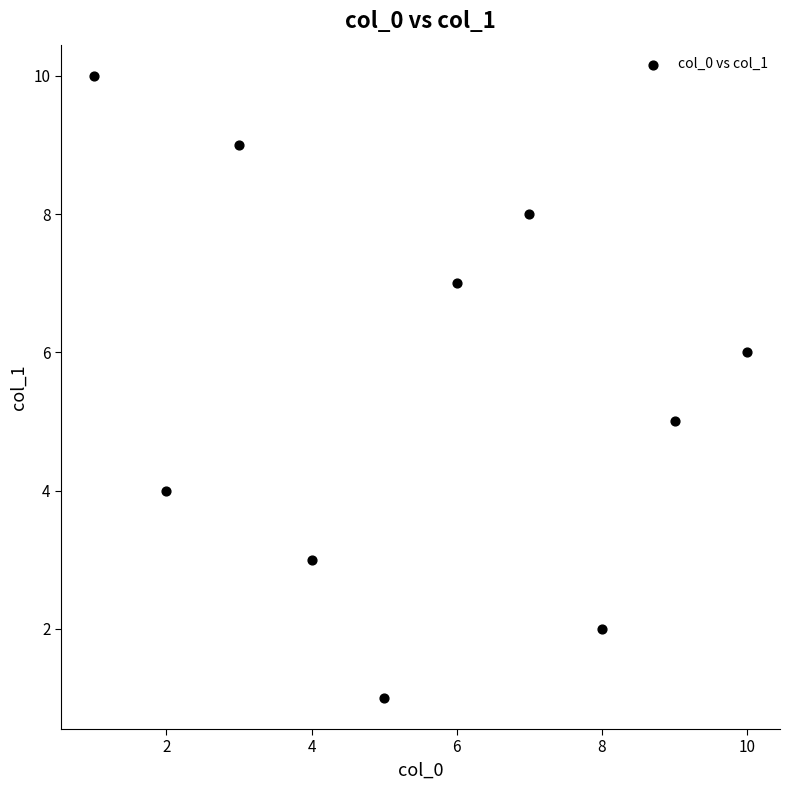

What is the range of Y values (max minus min)?

9